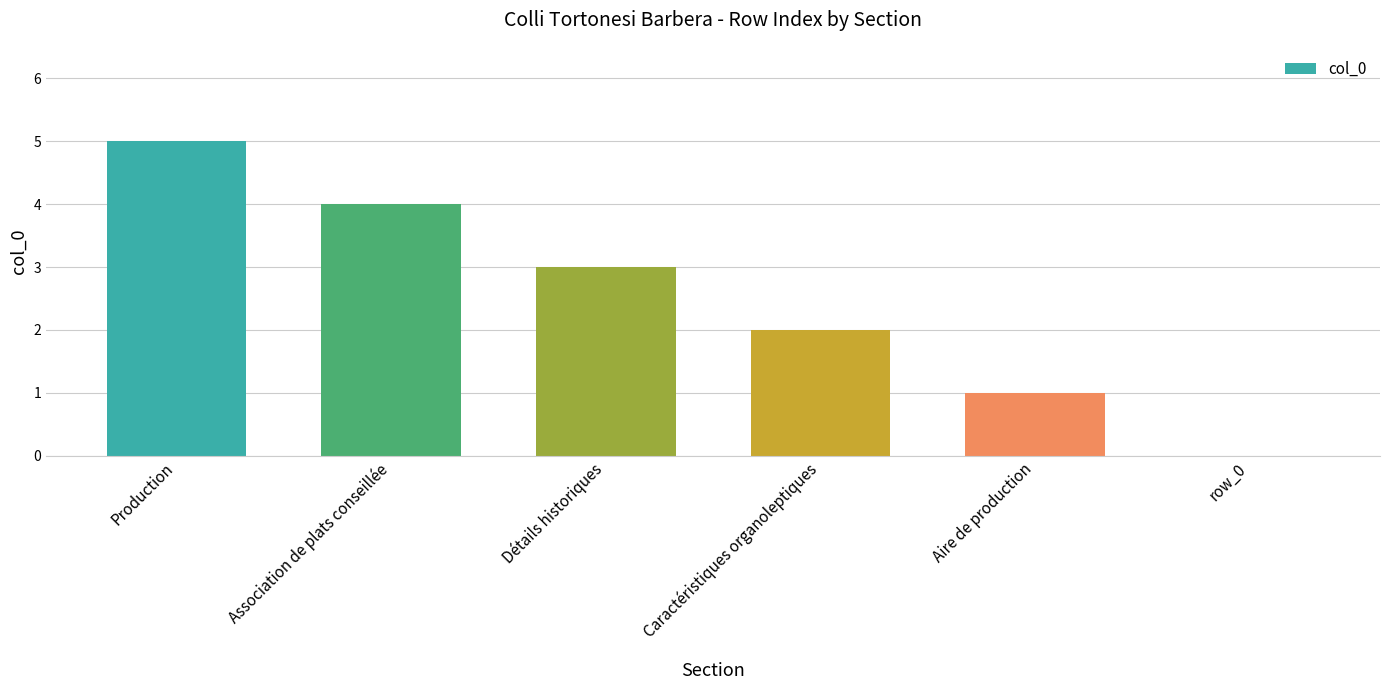

Approximately how many times larger is the value at Caractéristiques organoleptiques compared to Aire de production?

2.0